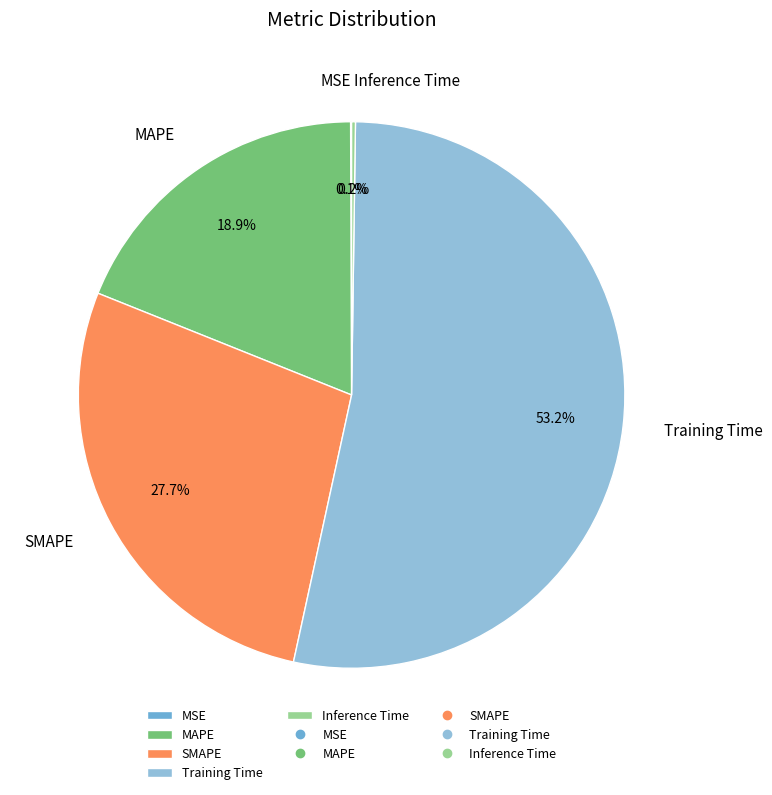

Combined, do SMAPE and Training Time account for over 50%?

Yes